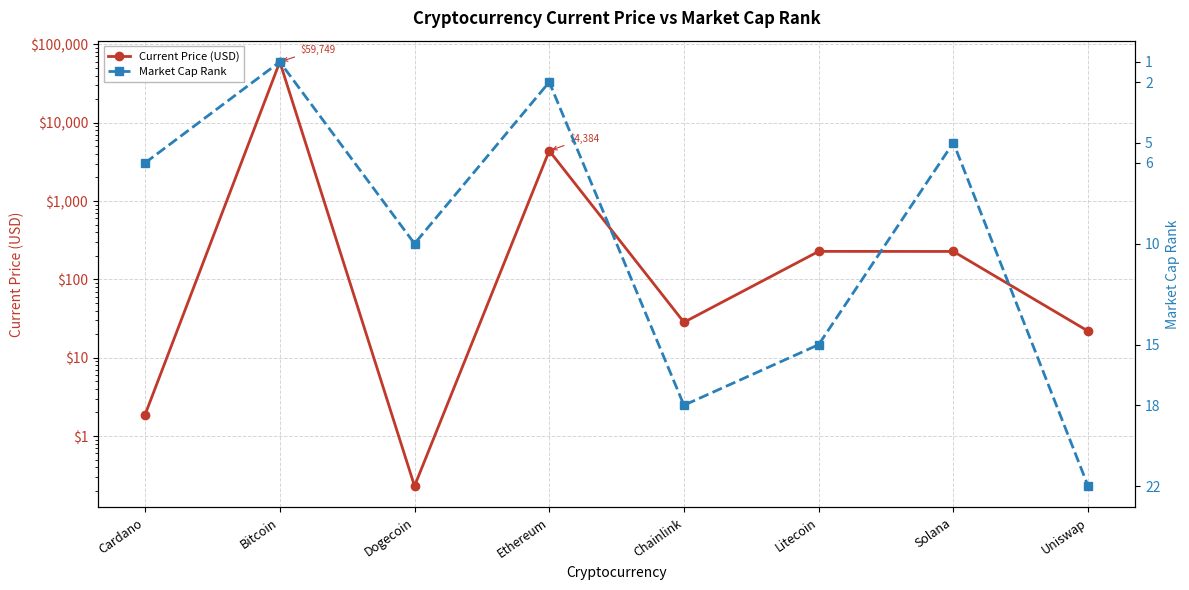

The Market Cap Rank series shows 2.0 at Ethereum. True or false?

True